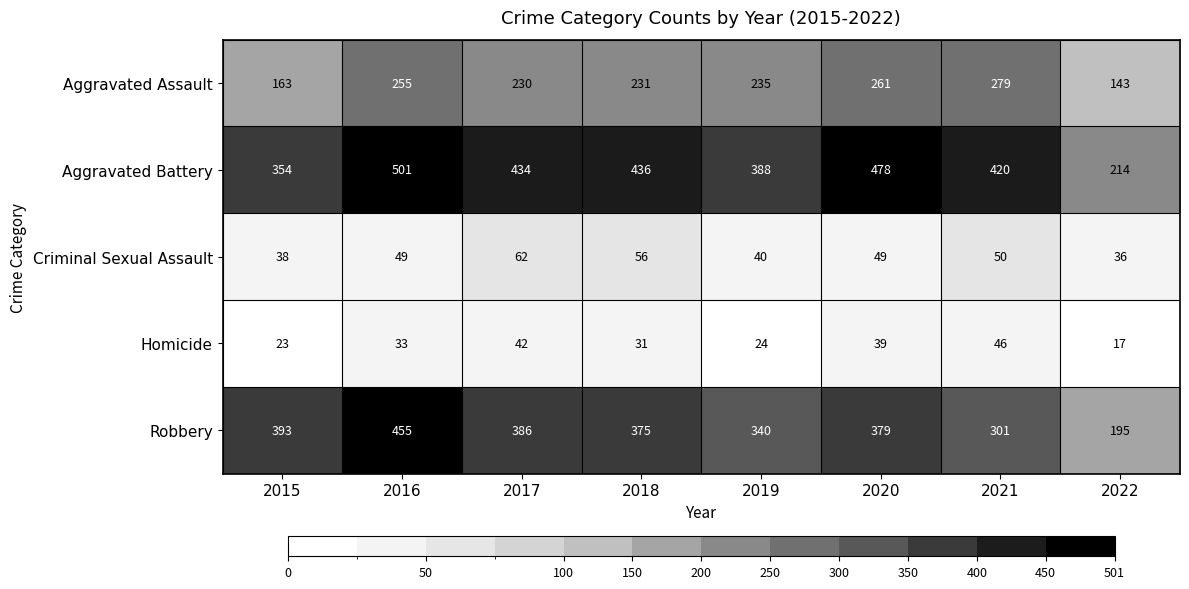

Which category has the highest value across all series?

2016